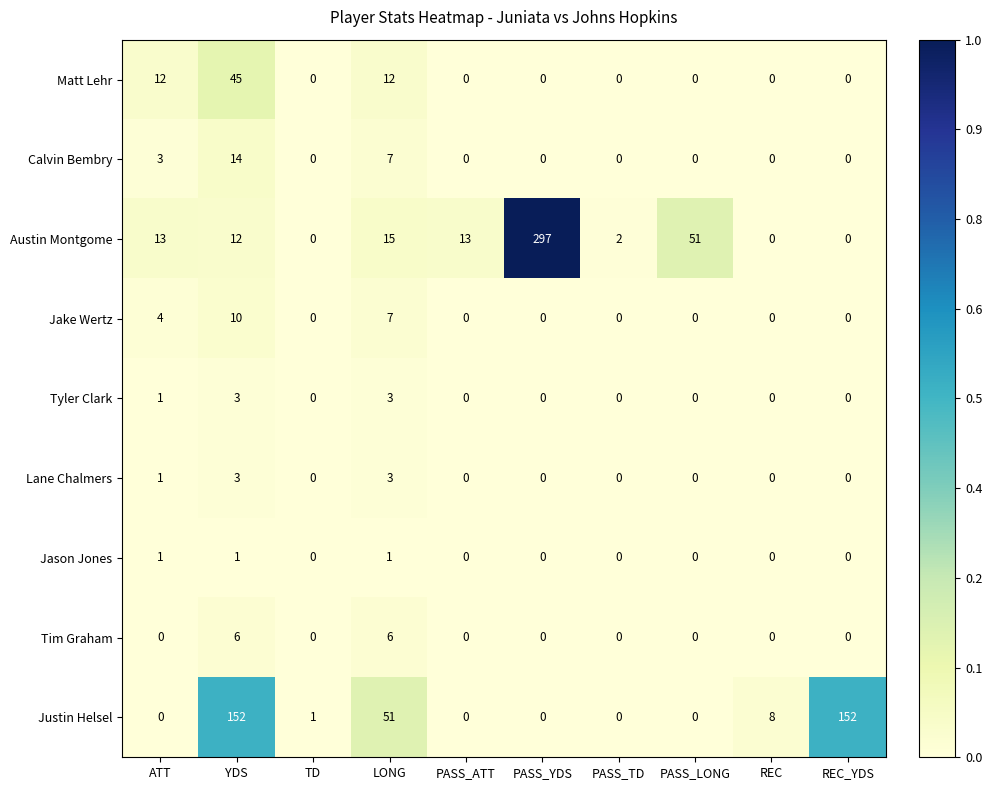

Is it true that Tim Graham equals 3 at YDS?

False